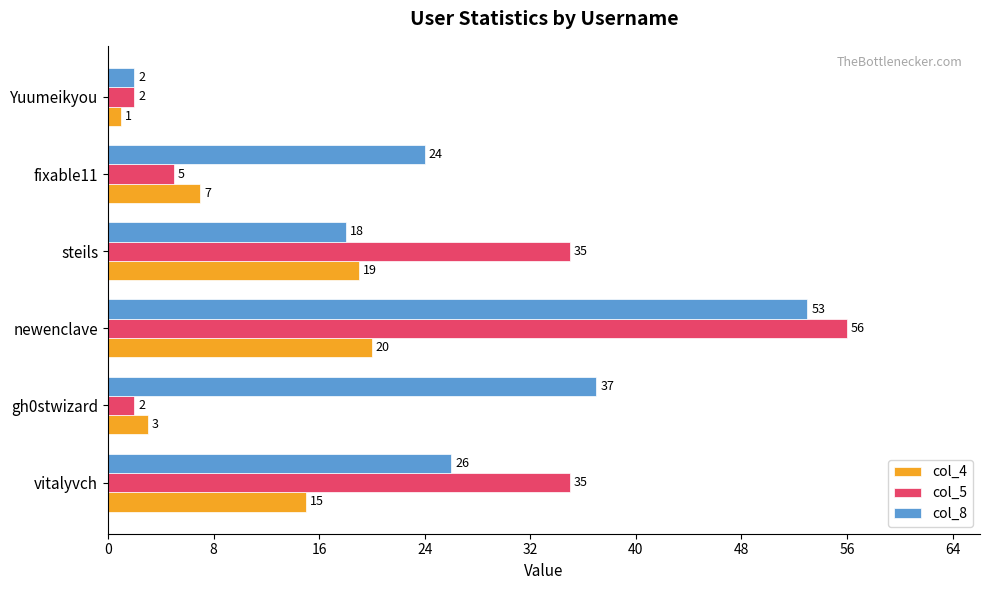

Which series has the largest total across all categories?

col_8